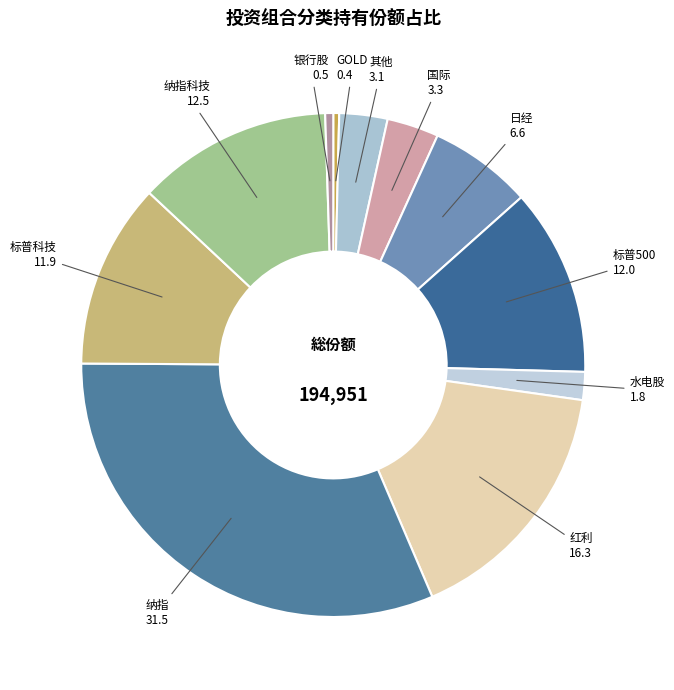

Does 纳指 represent more than half of the total?

No